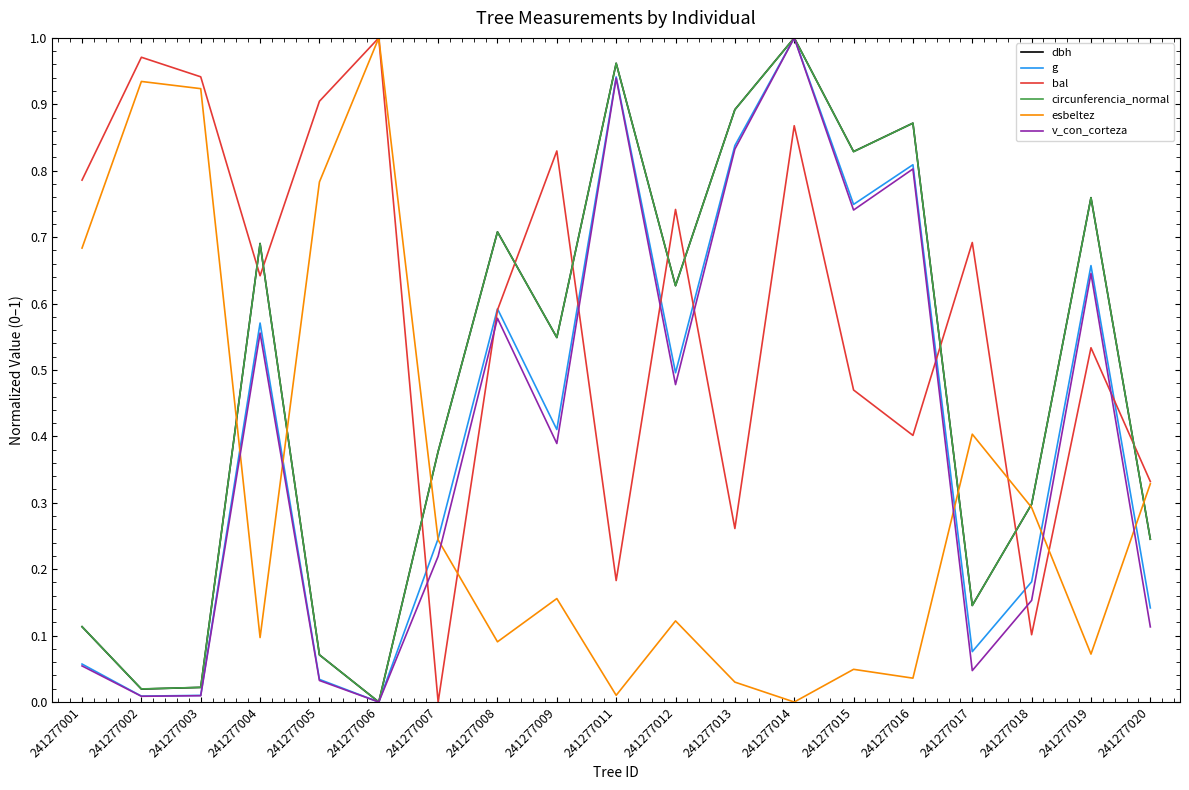

What is the total value across all series at 241277006?

2.0